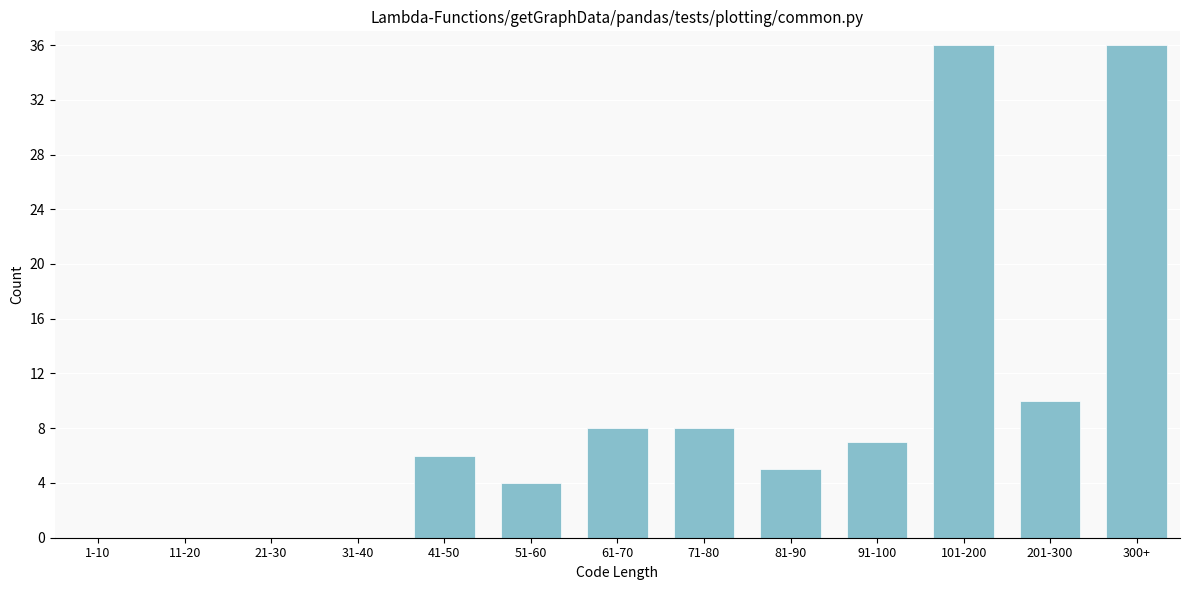

Reading left to right, what are all the values shown in this chart?

1-10=0	11-20=0	21-30=0	31-40=0	41-50=6	51-60=4	61-70=8	71-80=8	81-90=5	91-100=7	101-200=36	201-300=10	300+=36